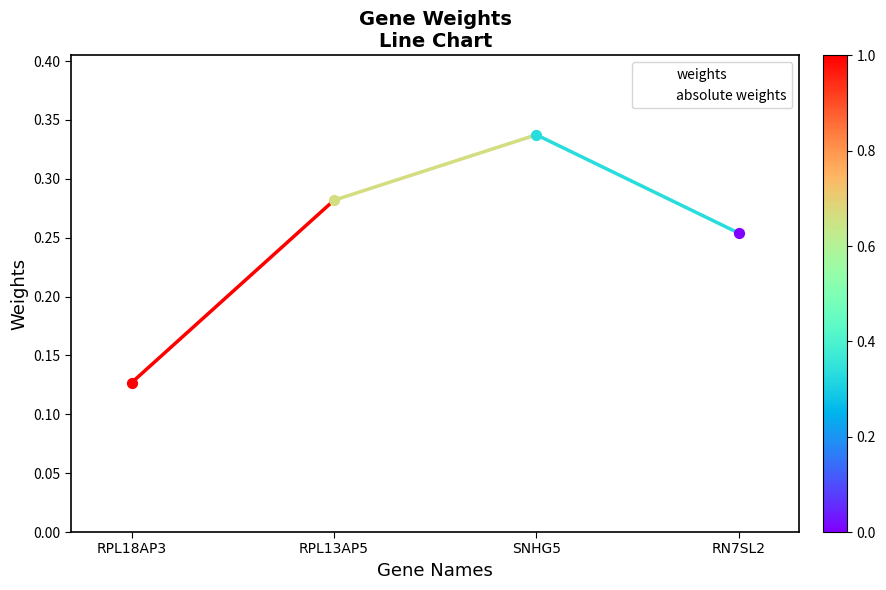

Does the chart have visible grid lines?

No